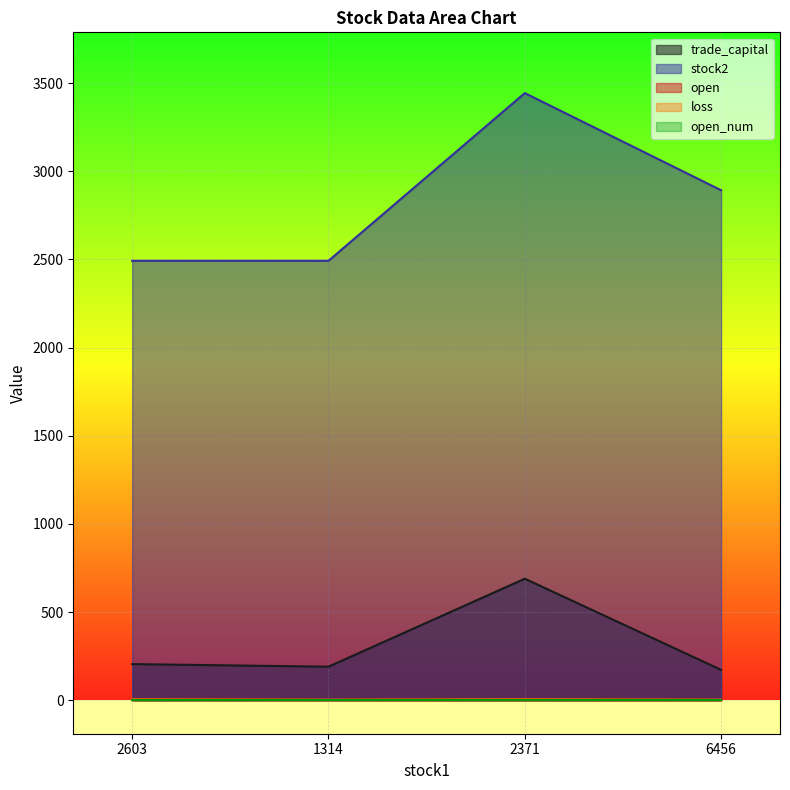

What is the greatest value displayed?

3443.0